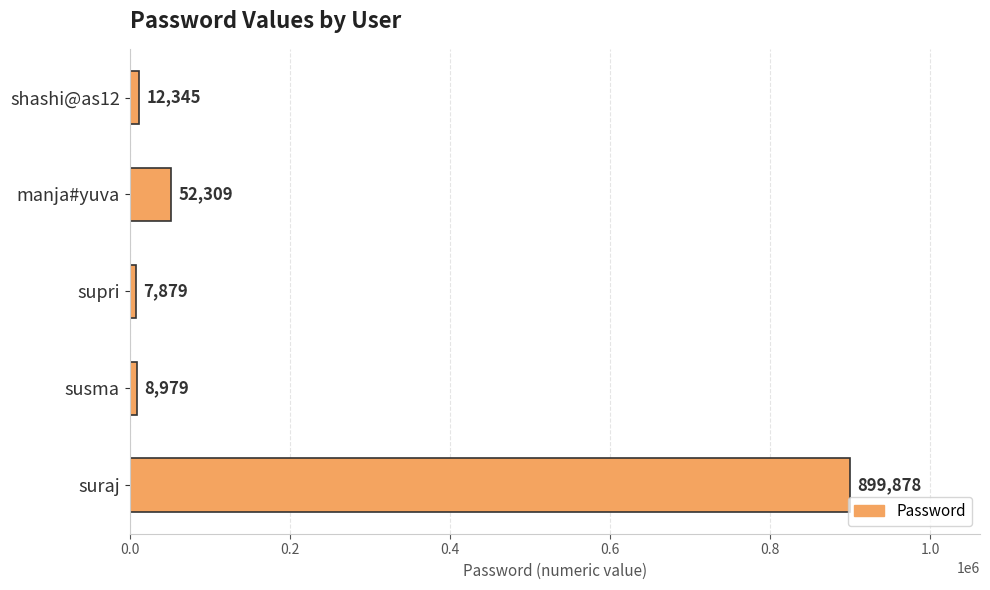

At which label is the value closest to 453878?

manja#yuva